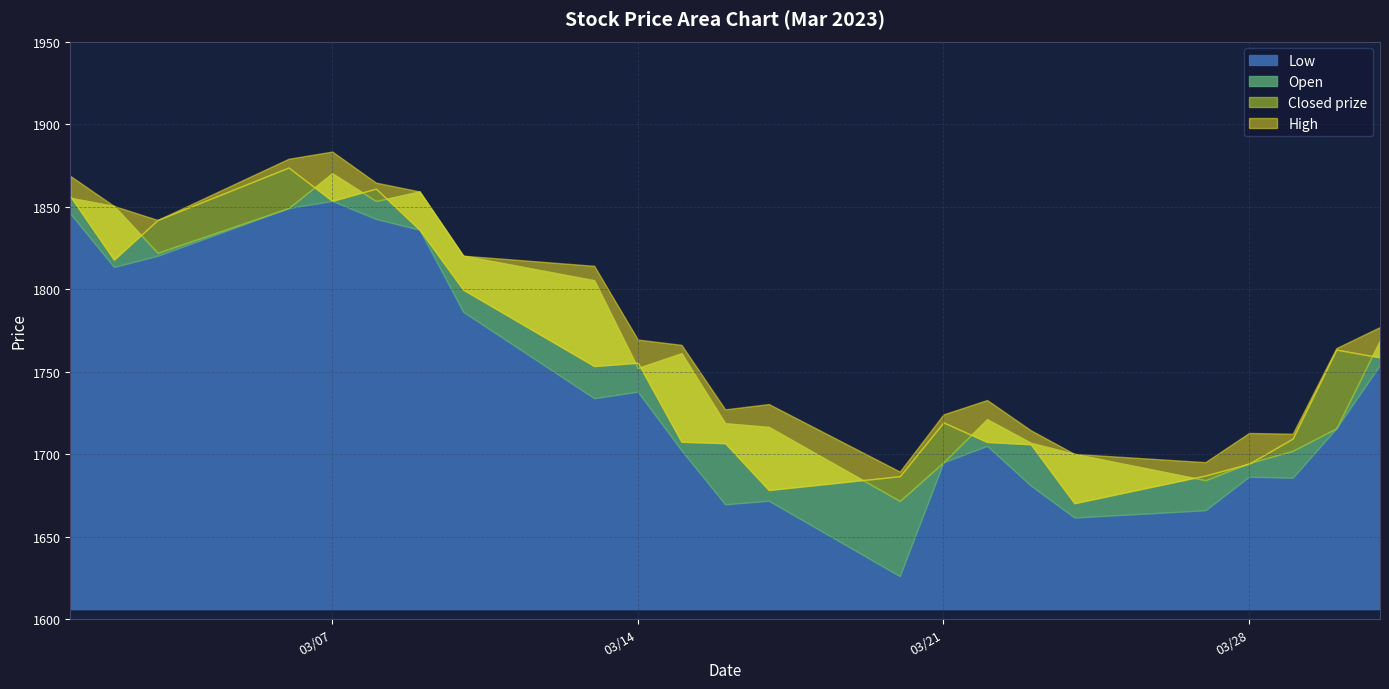

What is the sum of the High values at 03/30/2023 and 03/20/2023?

3453.6